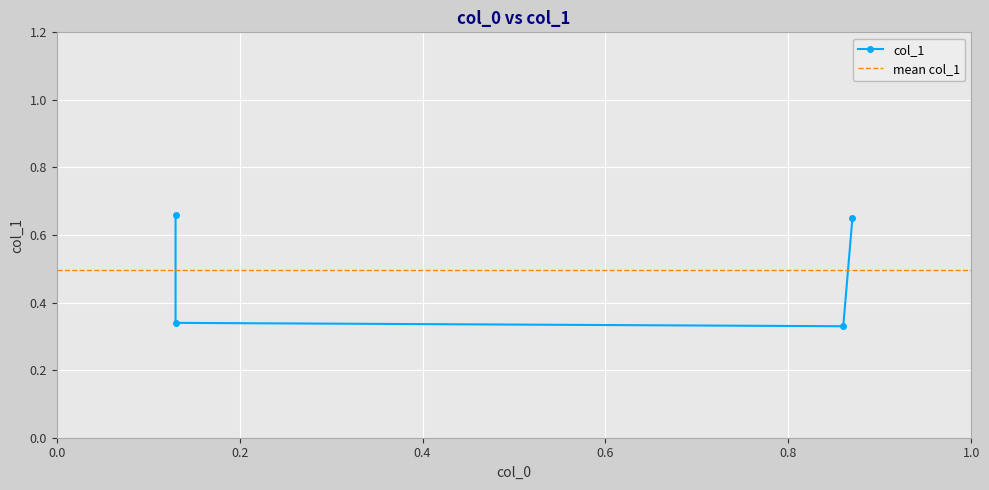

What is the value of the 2nd point from the left?

0.7